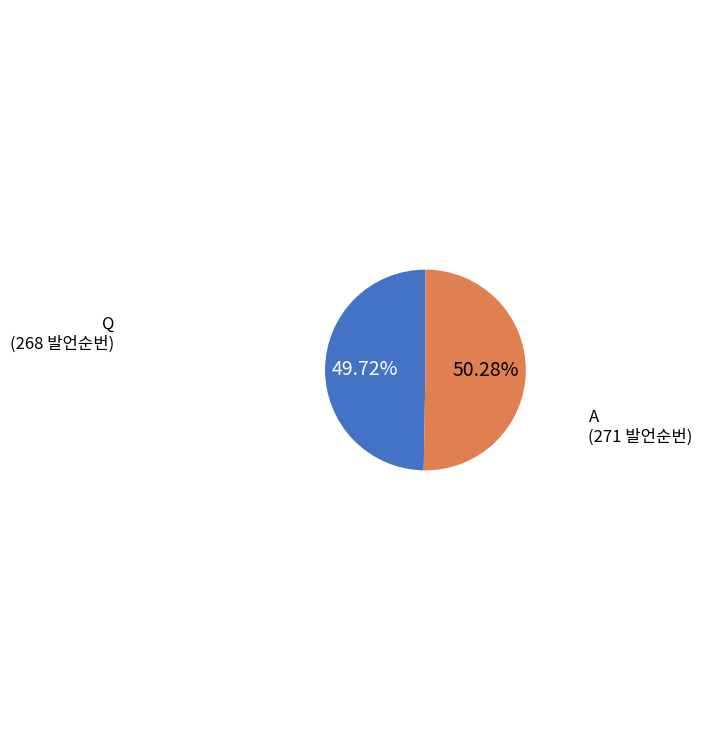

What is the majority slice?

A